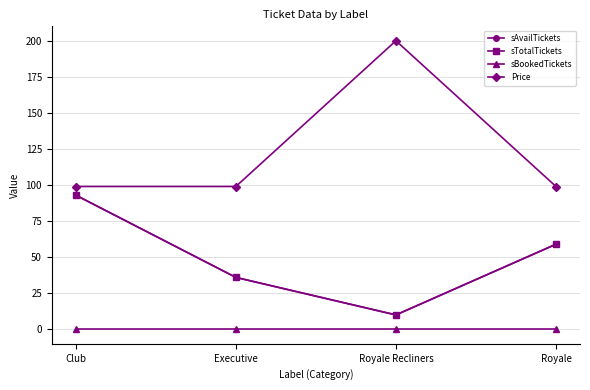

List the series in order of their peak value, lowest first.

sBookedTickets, sAvailTickets, sTotalTickets, Price